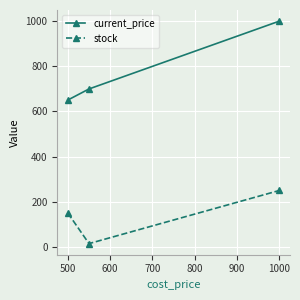

At how many categories does at least one series exceed 147?

3